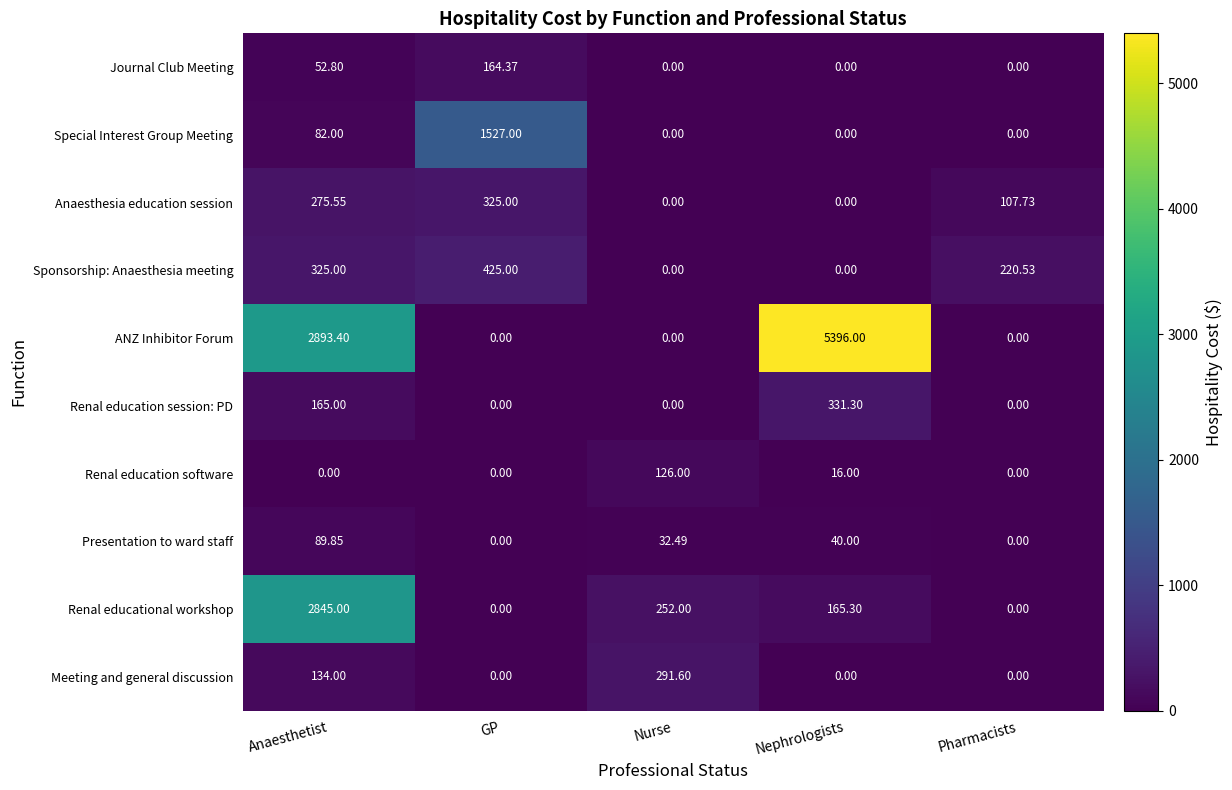

Rank the series by their maximum value, from lowest to highest.

Presentation to ward staff, Renal education software, Journal Club Meeting, Meeting and general discussion, Anaesthesia education session, Renal education session: PD, Sponsorship: Anaesthesia meeting, Special Interest Group Meeting, Renal educational workshop, ANZ Inhibitor Forum